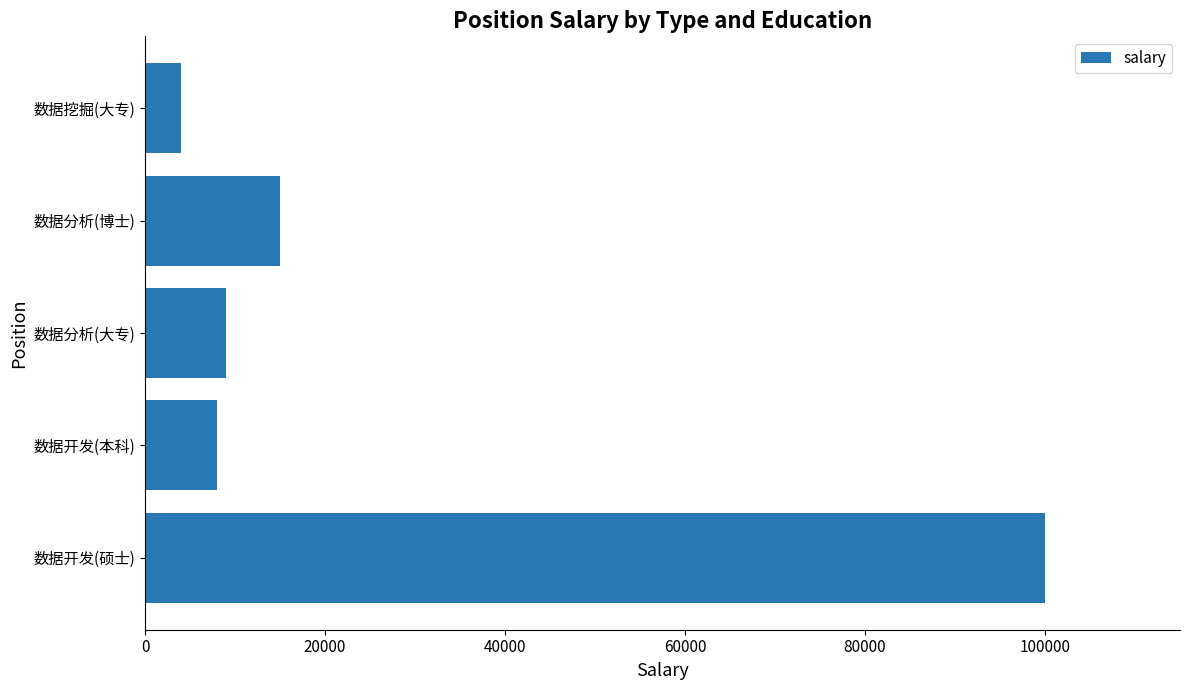

Does the chart contain stacked bars?

No